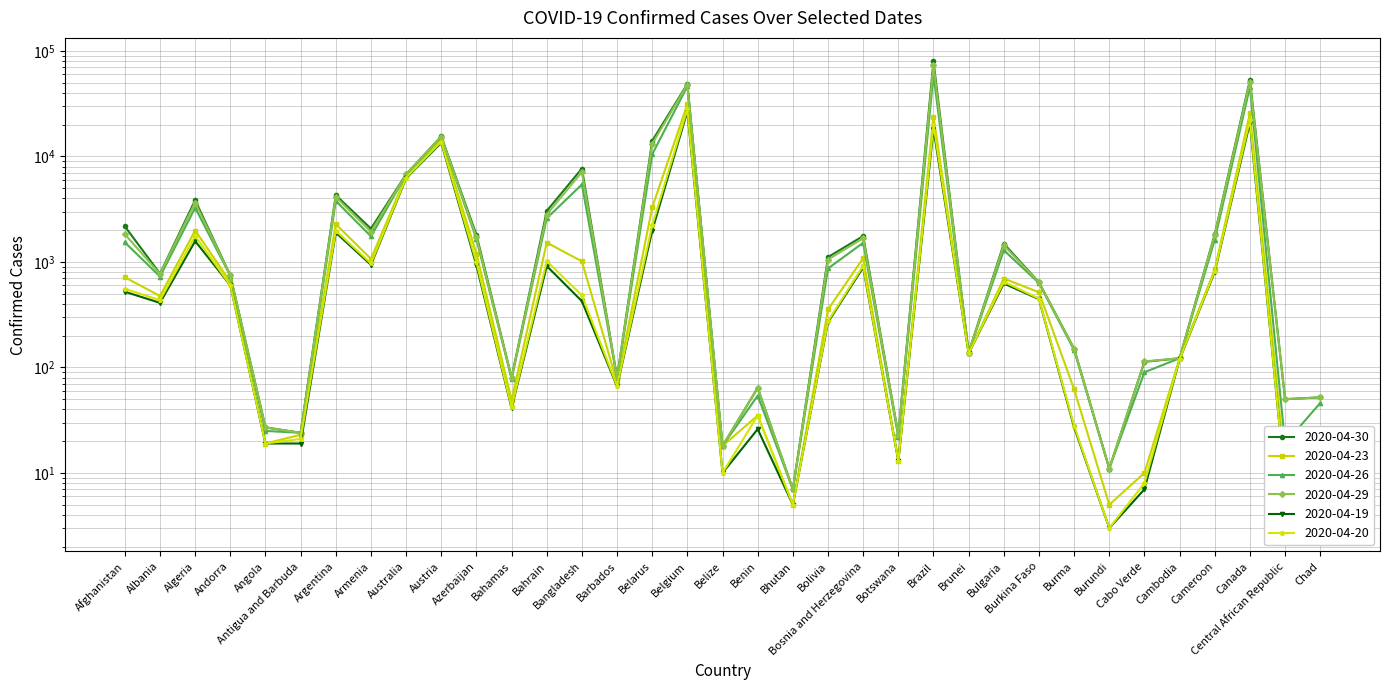

What is the sum of all 2020-04-20 values?

104818